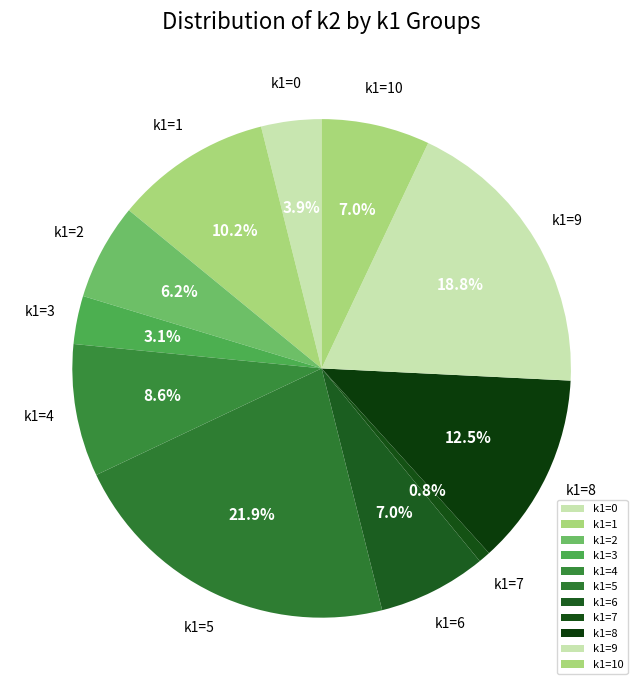

Which category has the biggest portion of the pie?

k1=5